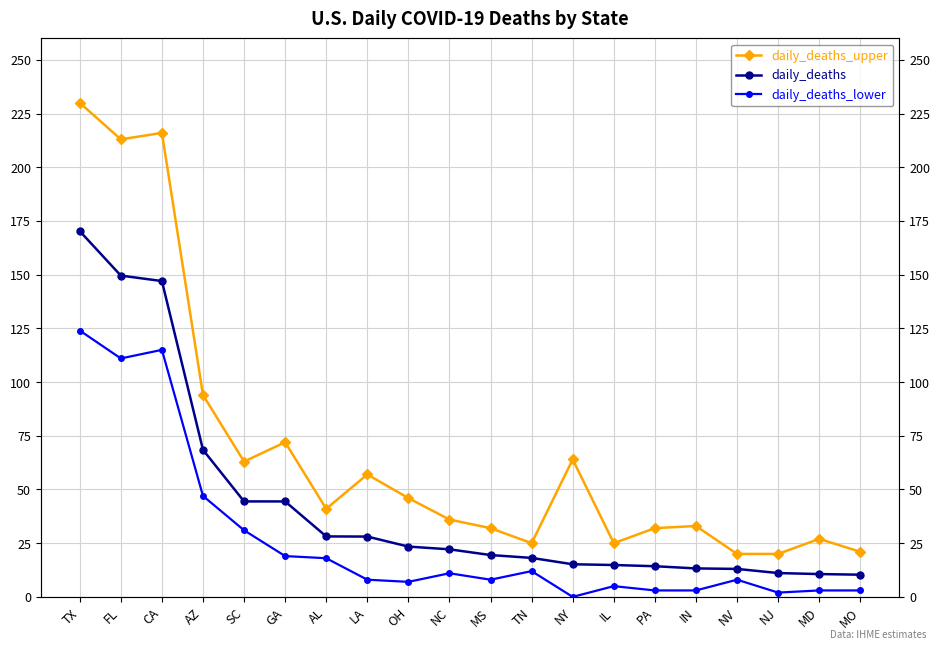

Which series has the widest spread of values?

daily_deaths_upper